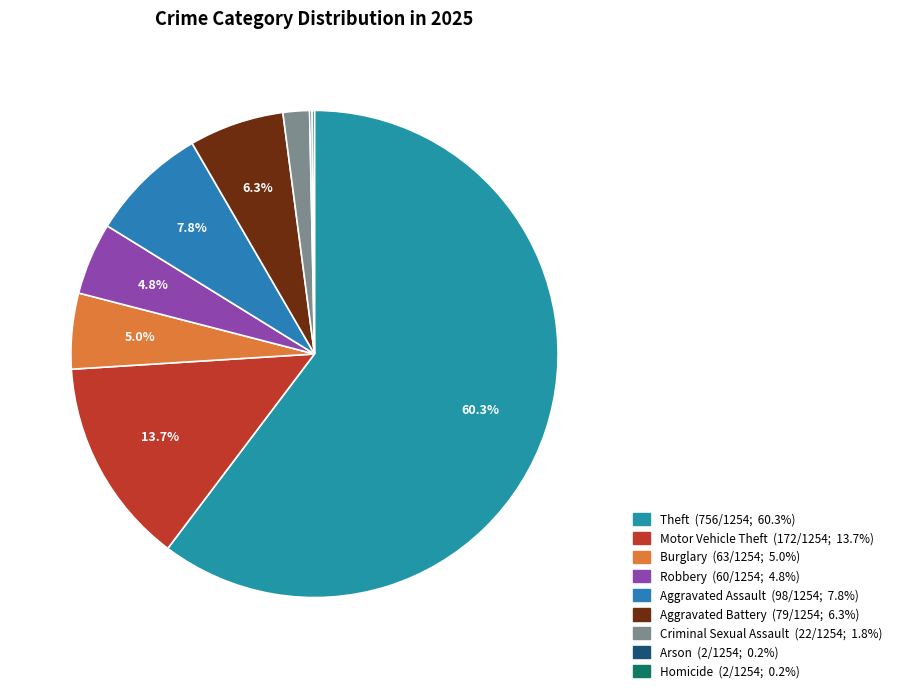

What is the ratio of the value at Theft to the value at Burglary?

12.0